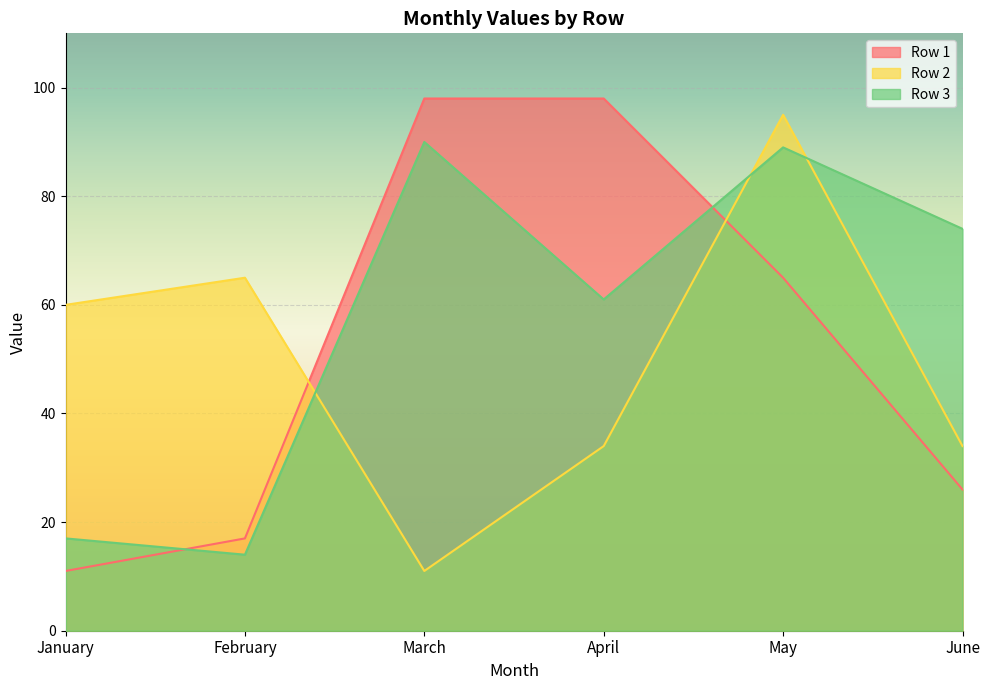

Which series has the largest range (max minus min)?

Row 1